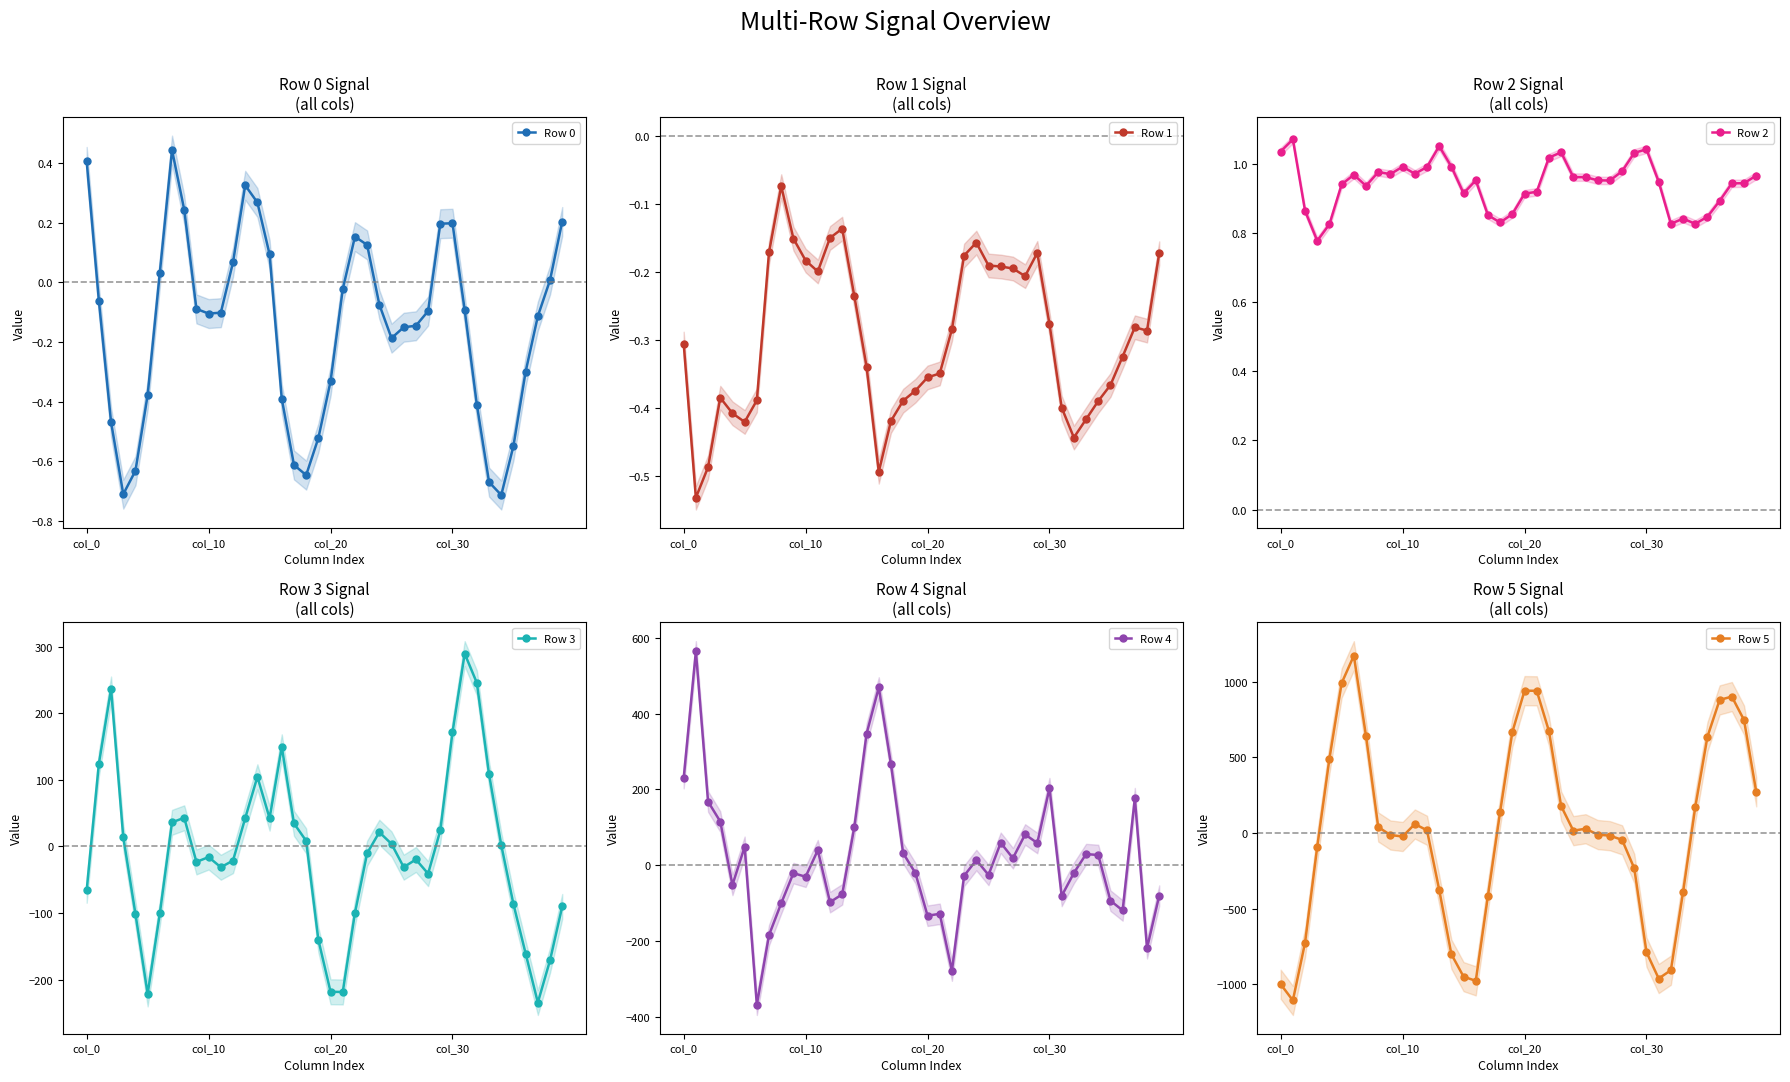

List the series in order of their peak value, highest first.

Row 5, Row 4, Row 3, Row 2, Row 0, Row 1